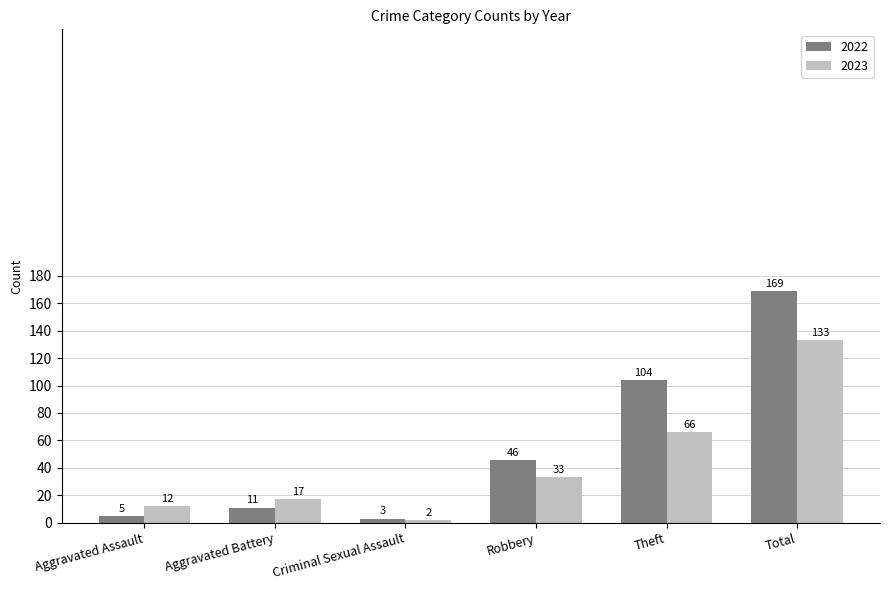

What is the label of the 5th bar from the right?

Aggravated Battery